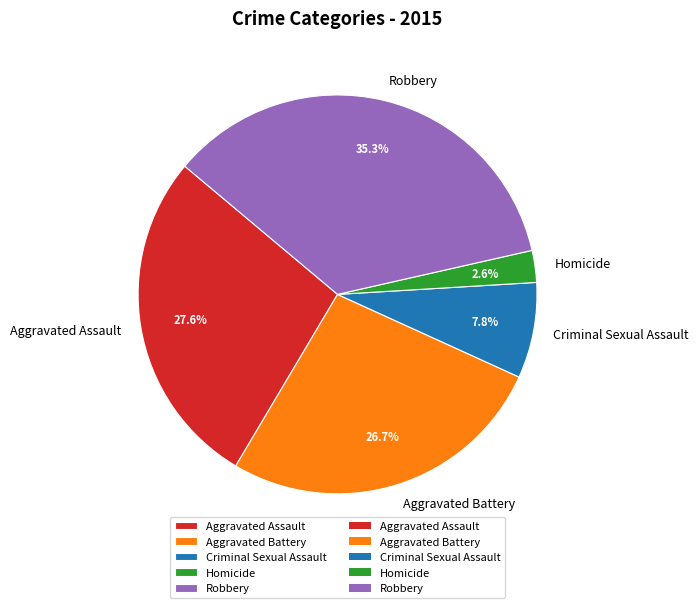

To the nearest percent, what portion does Aggravated Battery represent?

27%